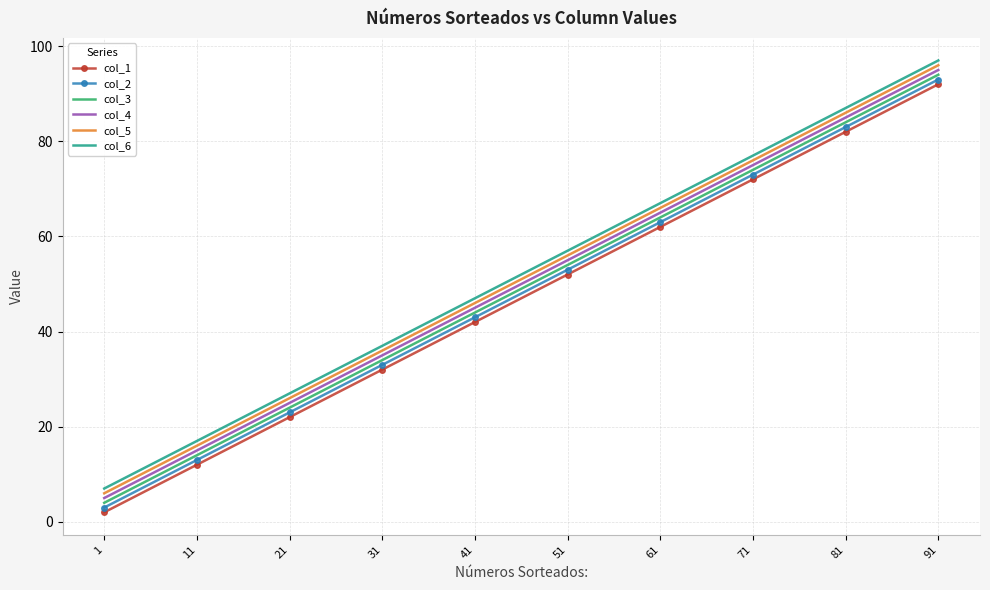

How many values in the col_3 series are below 54?

5